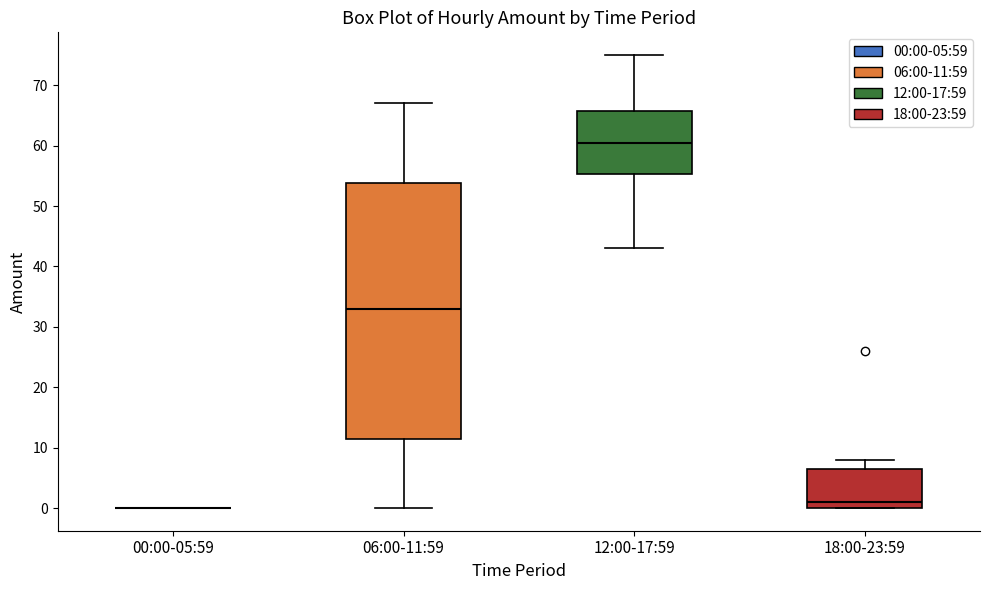

Which box is the tallest, from its lower edge to its upper edge?

06:00-11:59